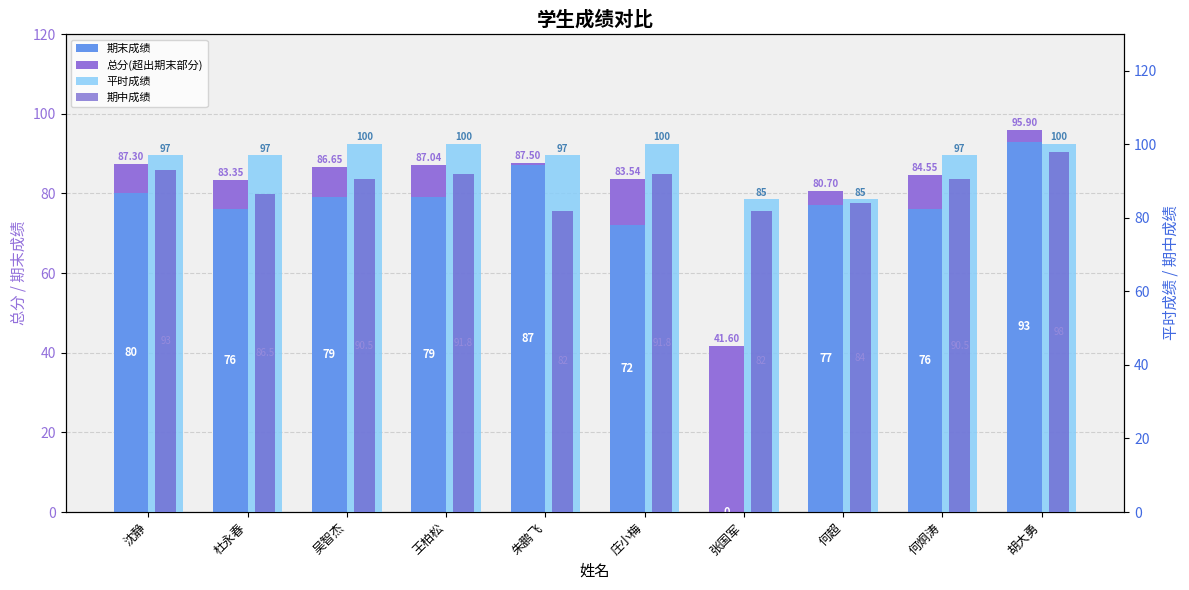

Reading left to right, list all the values displayed in this chart.

期末成绩: 沈静=80.0	杜永春=76.0	吴智杰=79.0	王柏松=79.0	朱鹏飞=87.0	庄小梅=72.0	张国军=0.0	何超=77.0	何炯涛=76.0	胡大勇=93.0
总分(超出期末部分): 沈静=7.3	杜永春=7.3	吴智杰=7.7	王柏松=8.0	朱鹏飞=0.5	庄小梅=11.5	张国军=41.6	何超=3.7	何炯涛=8.5	胡大勇=2.9
平时成绩: 沈静=97.0	杜永春=97.0	吴智杰=100.0	王柏松=100.0	朱鹏飞=97.0	庄小梅=100.0	张国军=85.0	何超=85.0	何炯涛=97.0	胡大勇=100.0
期中成绩: 沈静=93.0	杜永春=86.5	吴智杰=90.5	王柏松=91.8	朱鹏飞=82.0	庄小梅=91.8	张国军=82.0	何超=84.0	何炯涛=90.5	胡大勇=98.0